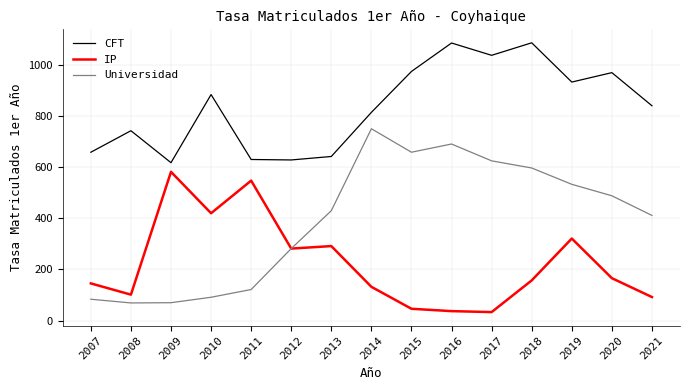

Count the number of categories in the chart.

15